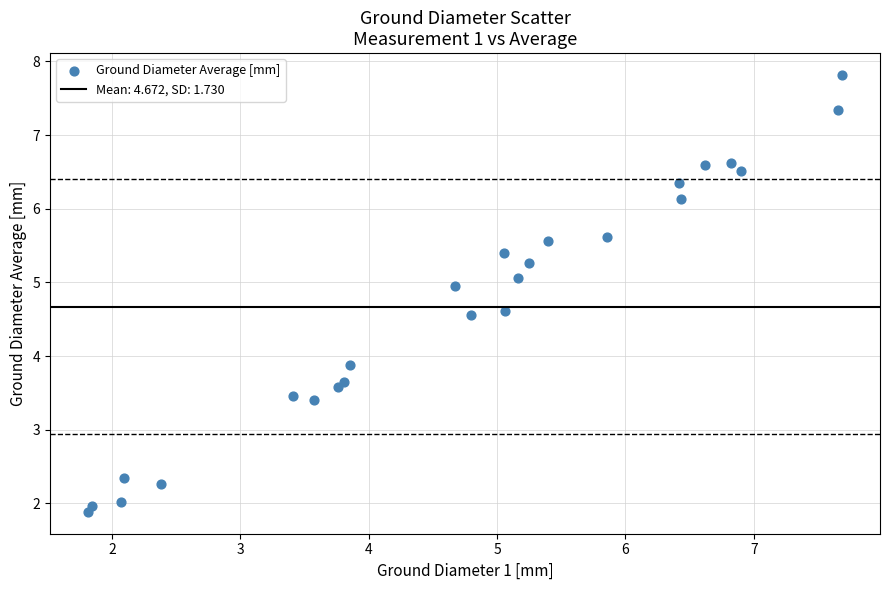

What Y value in the scatter plot is closest to 4?

3.9